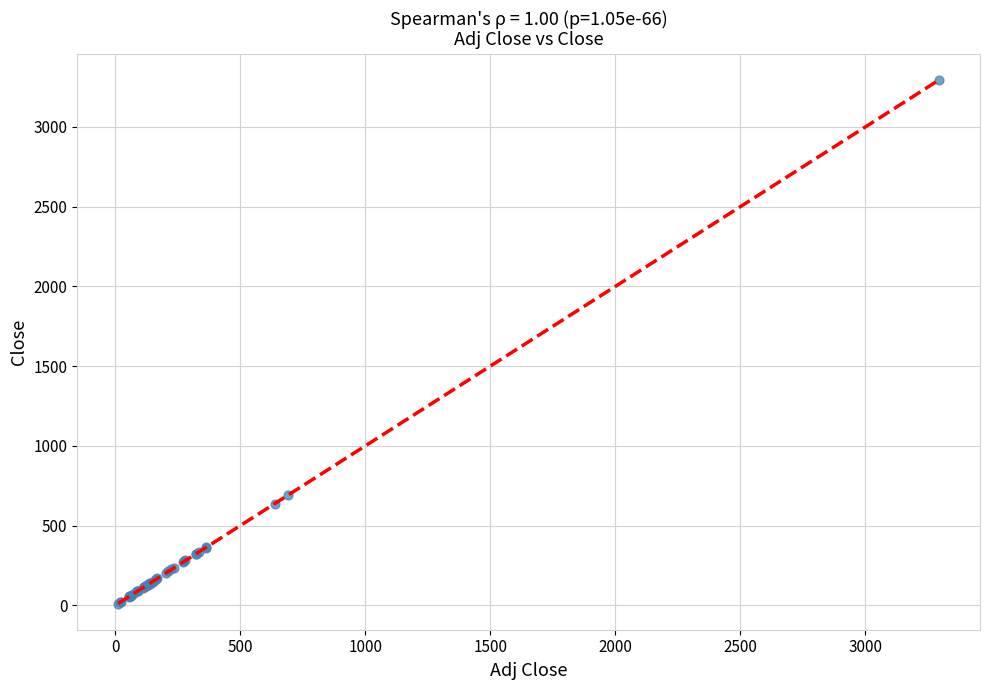

What Y value in the scatter plot is closest to 1653?

691.2